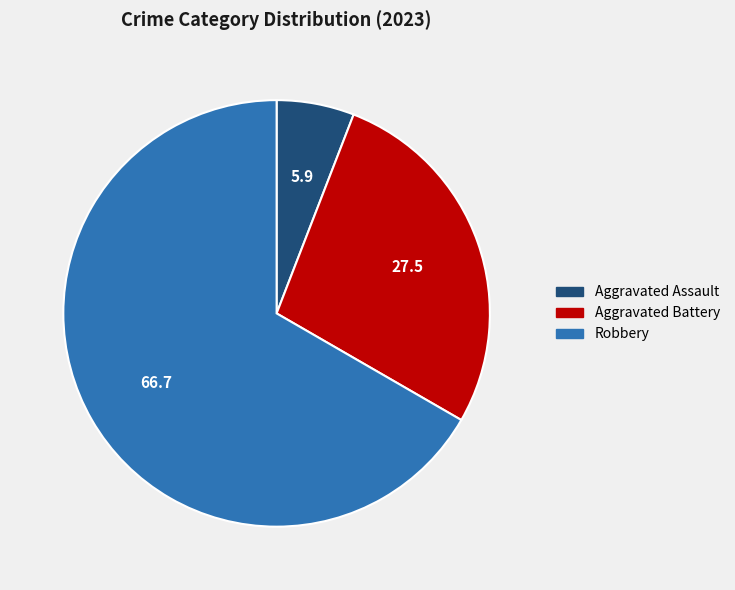

Does any single category account for the majority?

Yes